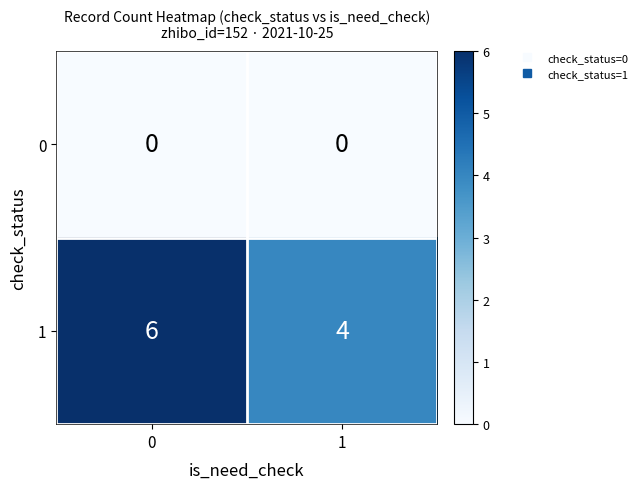

Reading left to right, list all the values displayed in this chart.

0: 0=0	1=0
1: 0=6	1=4